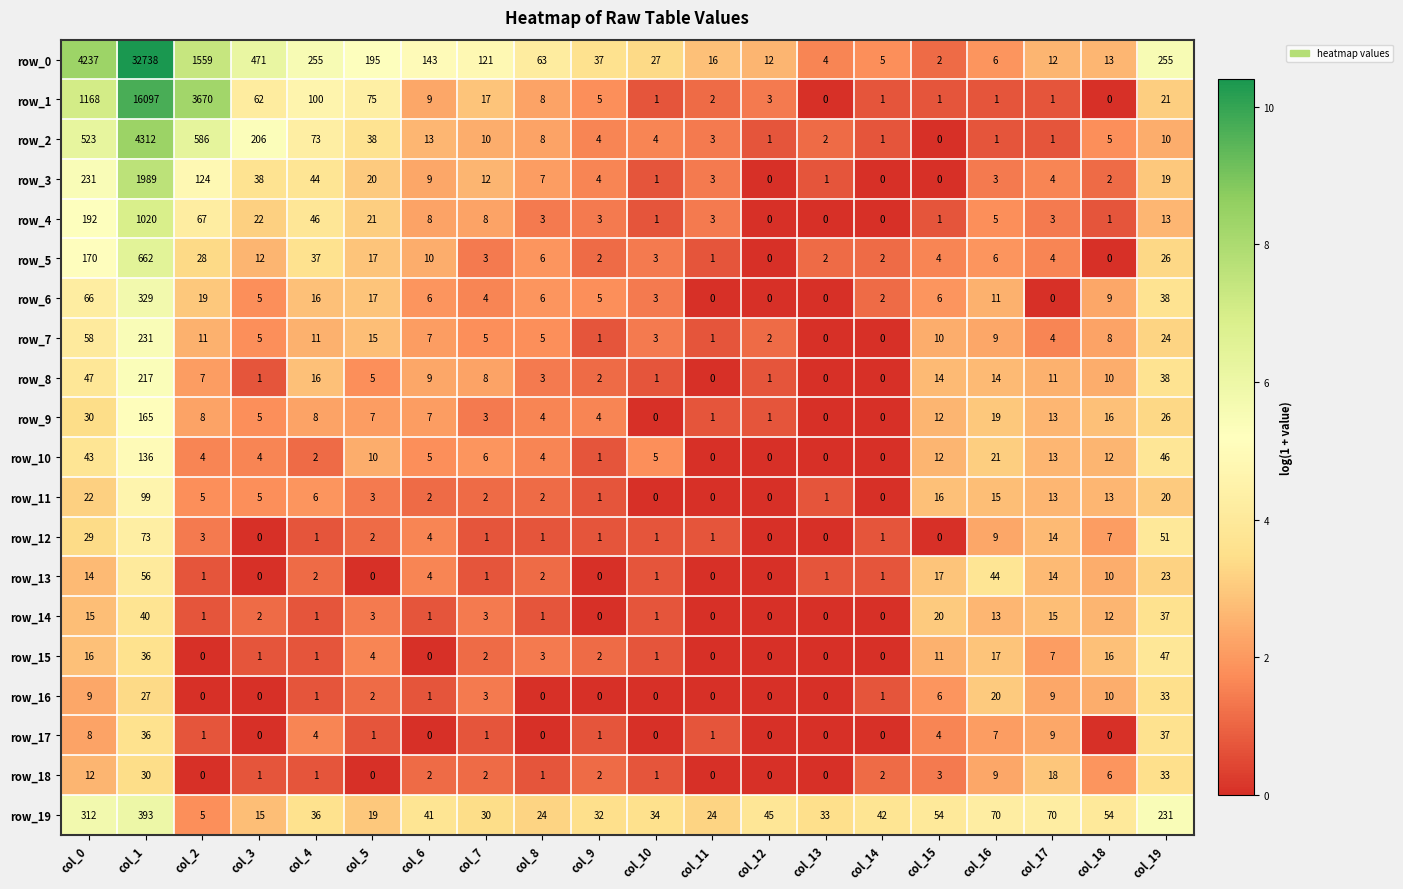

What is the maximum value shown in the chart?

32738